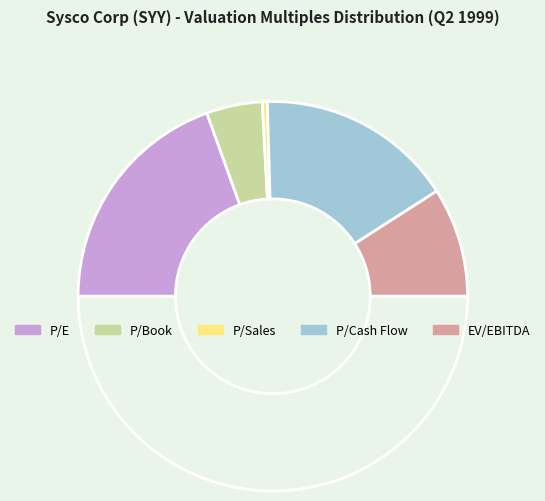

How many segments does this pie chart have?

6